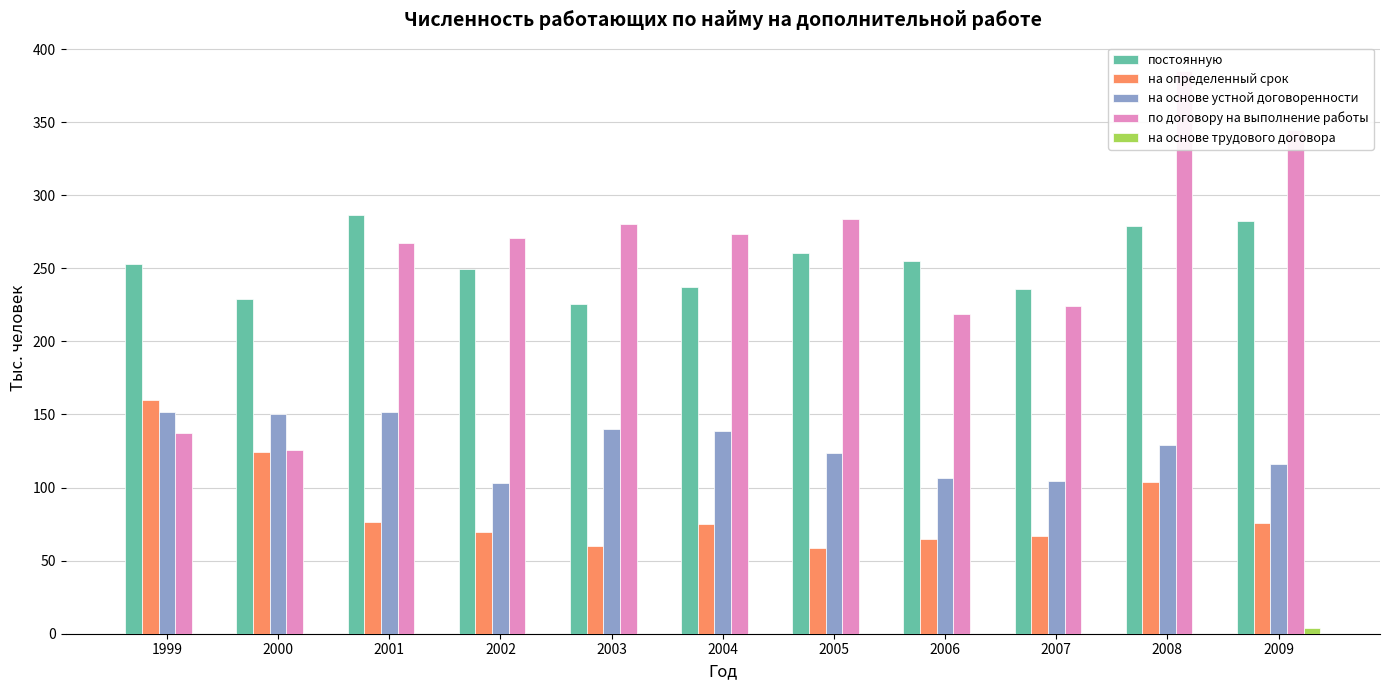

Reading right to left, list all the values displayed in this chart.

постоянную: 282.3	278.9	236.2	255.0	260.7	237.2	225.4	249.4	286.7	228.9	252.7
на определенный срок: 76.0	103.5	66.7	64.9	58.8	74.8	60.2	69.3	76.6	124.1	159.6
на основе устной договоренности: 115.8	129.3	104.8	106.5	123.3	138.6	140.1	103.0	151.4	150.3	151.9
по договору на выполнение работы: 344.8	385.2	224.5	219.0	283.5	273.3	280.1	270.7	267.4	126.0	137.6
на основе трудового договора: 3.7	0.0	0.0	0.0	0.0	0.0	0.0	0.0	0.0	0.0	0.0